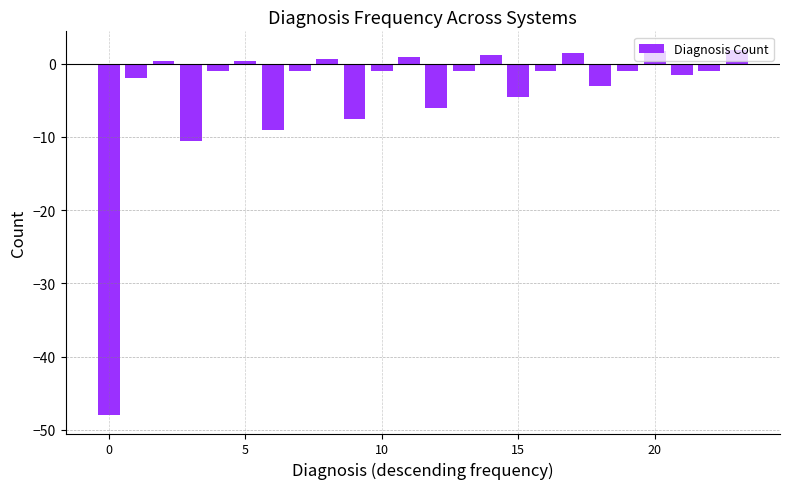

How many distinct data groups are displayed?

1